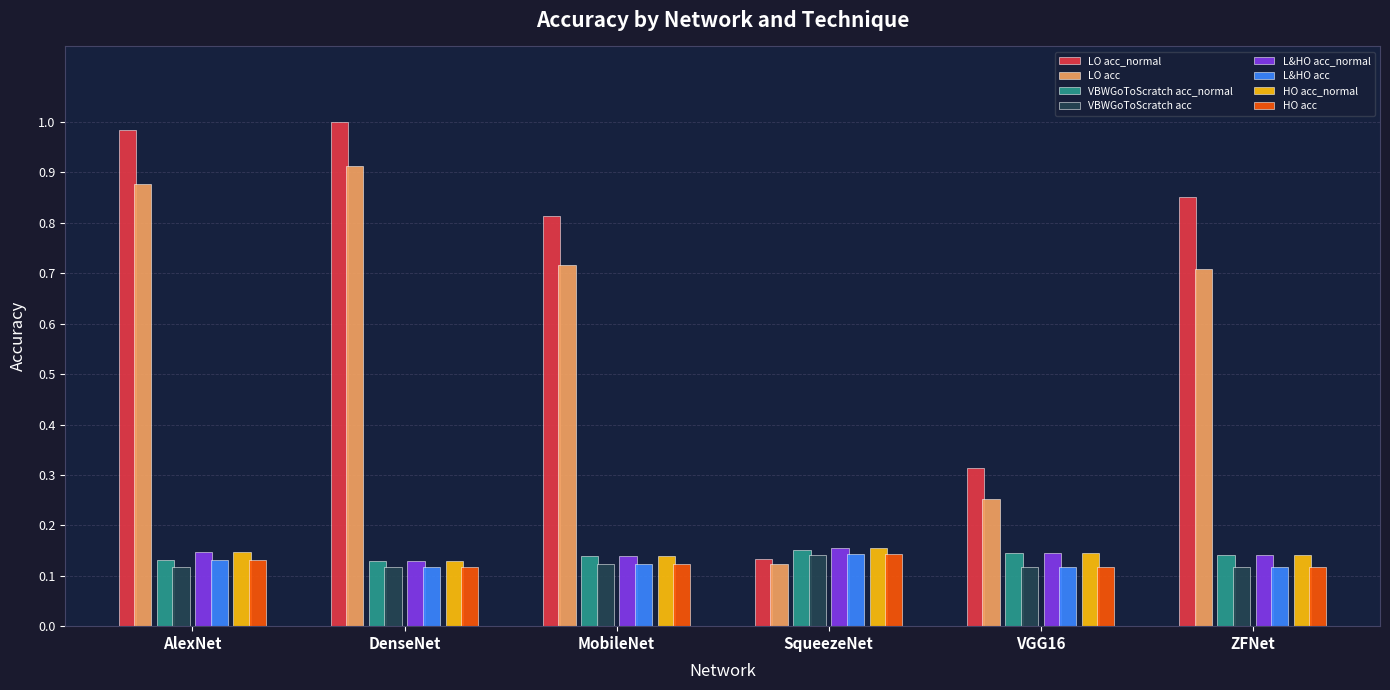

True or false: LO acc has a value of 1.2 at ZFNet.

False